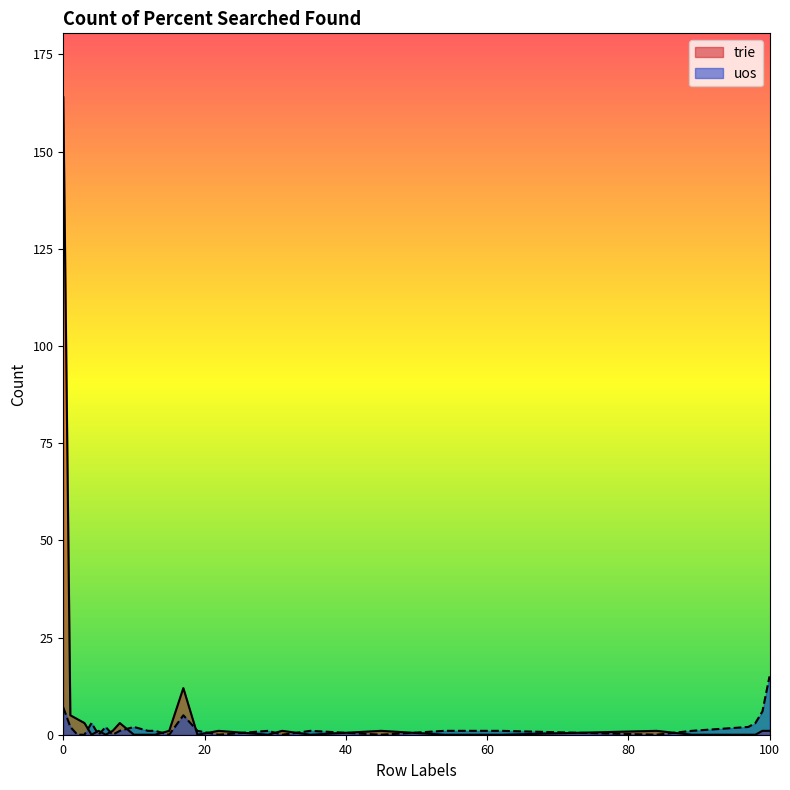

Where is the first local minimum for uos?

5